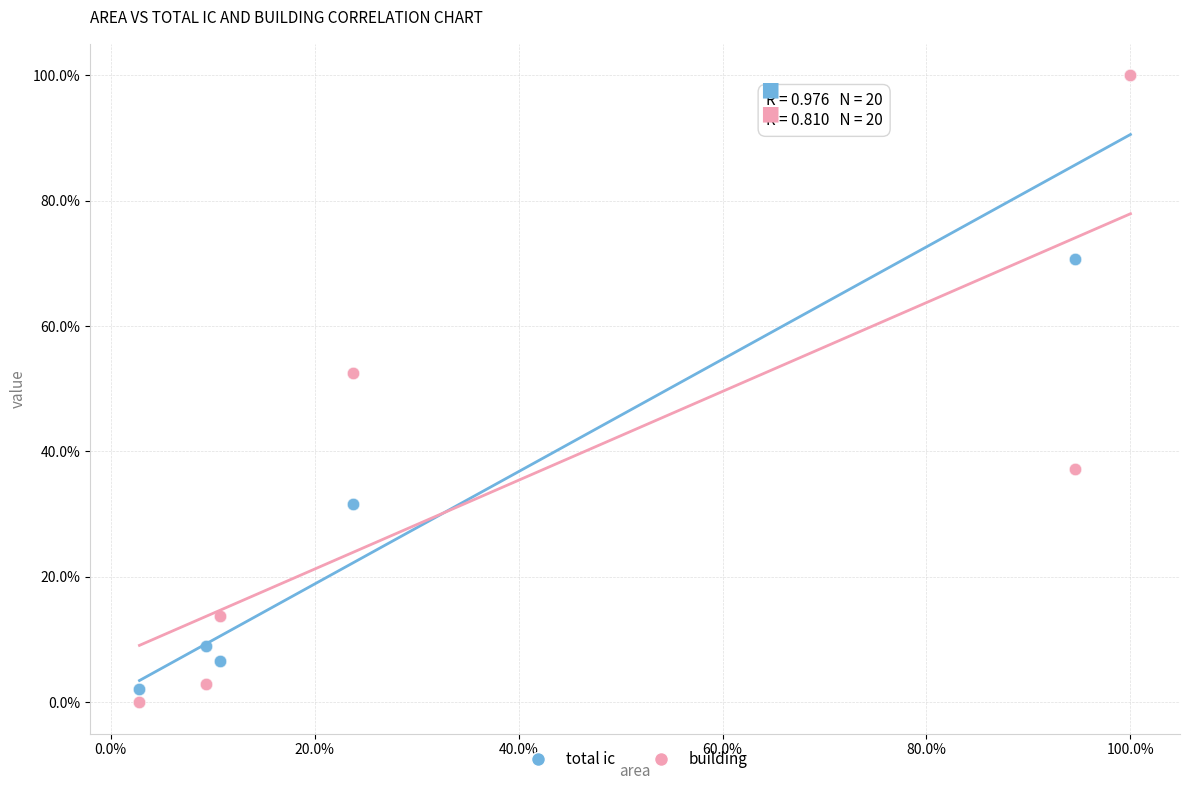

What are all the series names shown in the legend?

total ic, building